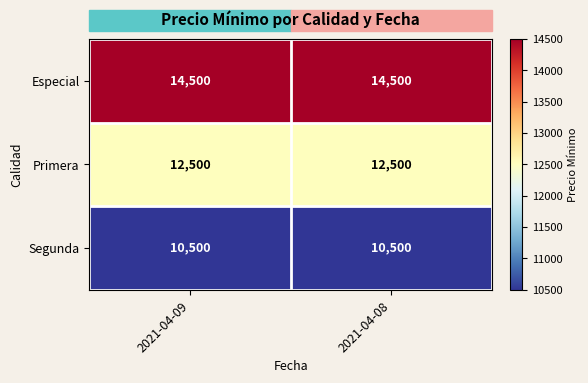

Which series has the largest total across all categories?

Especial